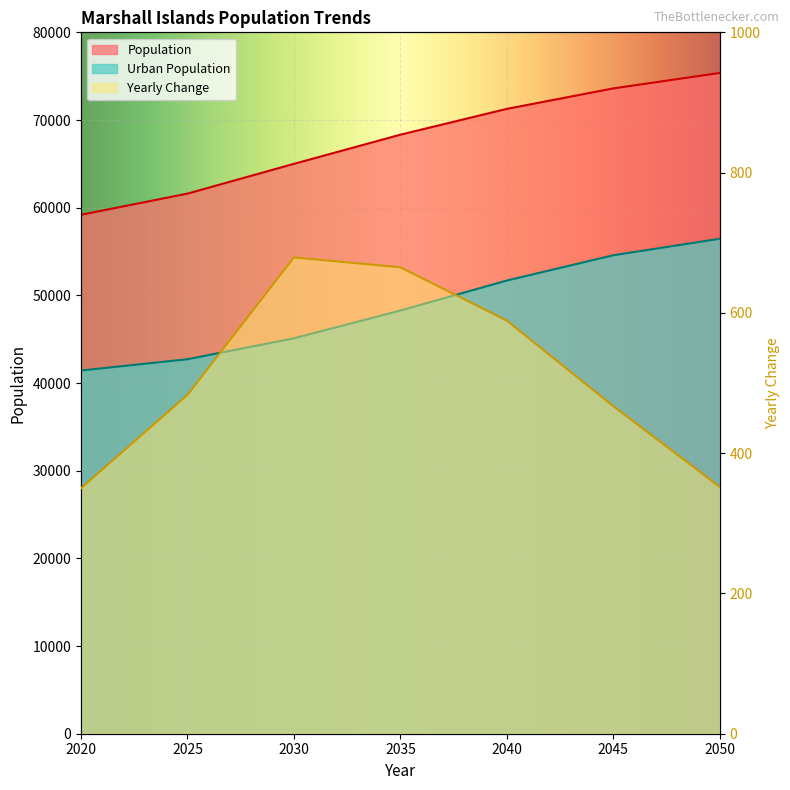

What is the difference between the Yearly Change values at 2045 and 2040?

122